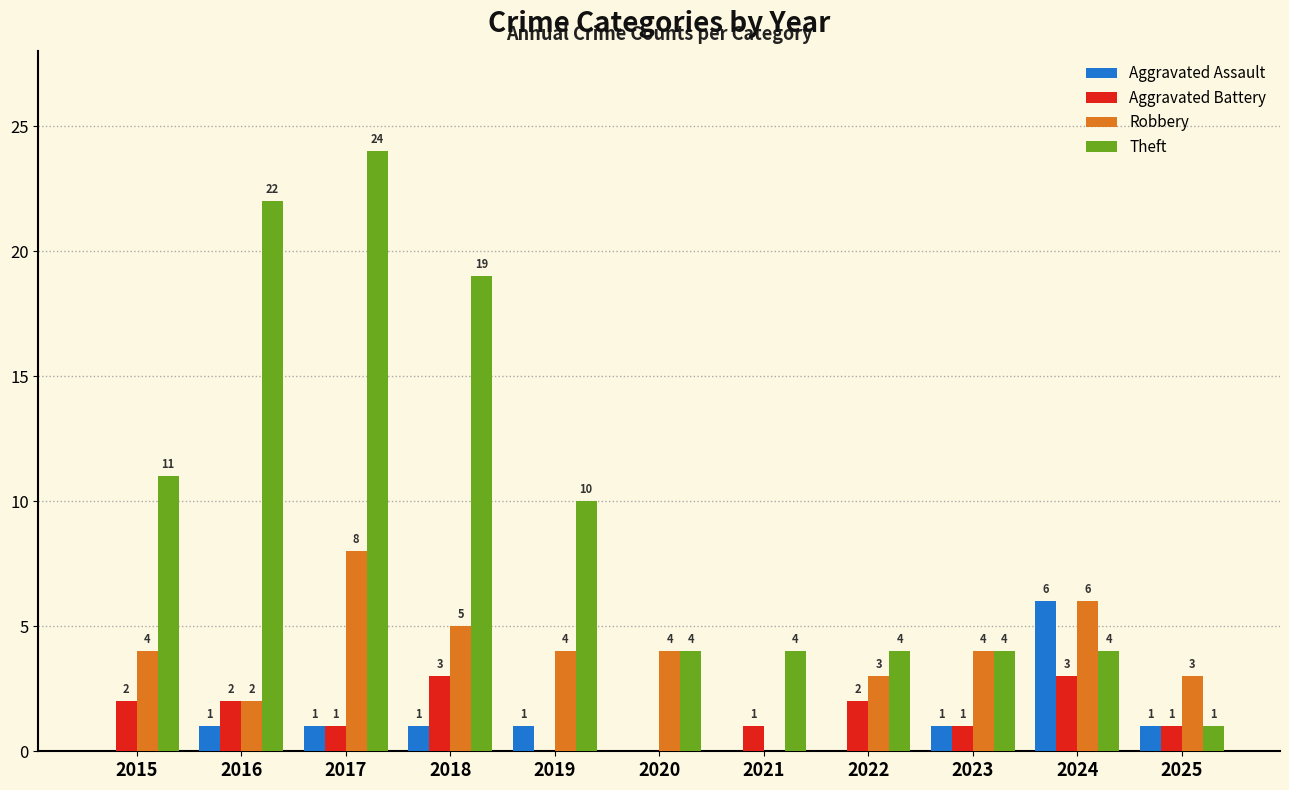

Is it true that Aggravated Assault equals 0 at 2017?

False